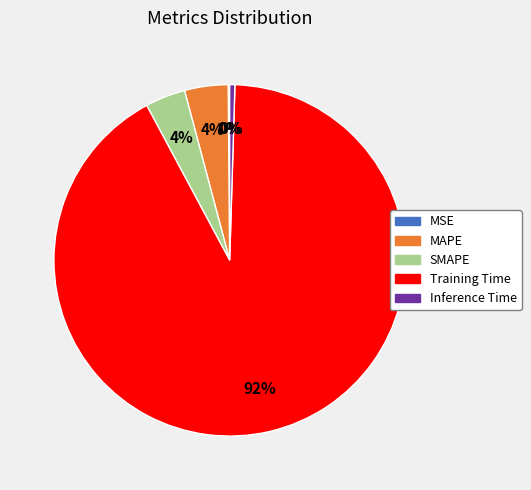

To the nearest percent, what is the combined percentage of MAPE and SMAPE?

8%